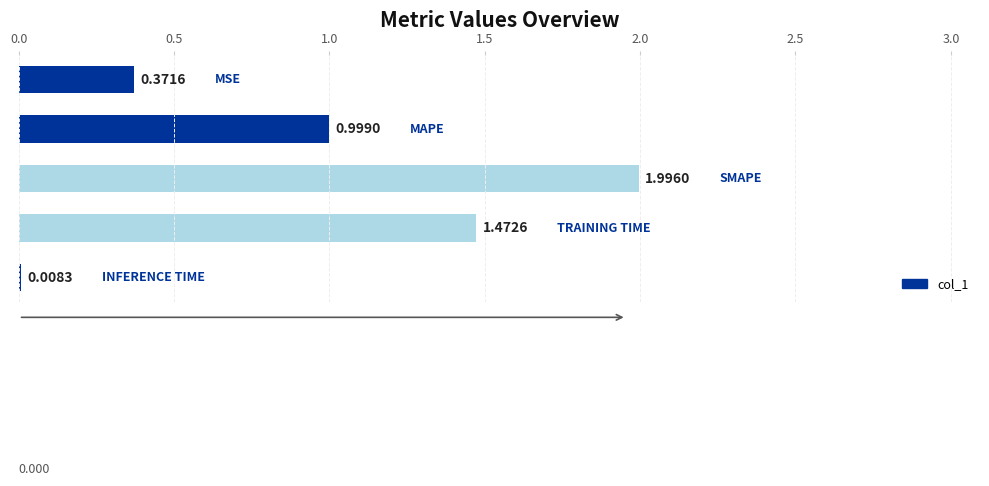

What is the sum of all values?

4.8